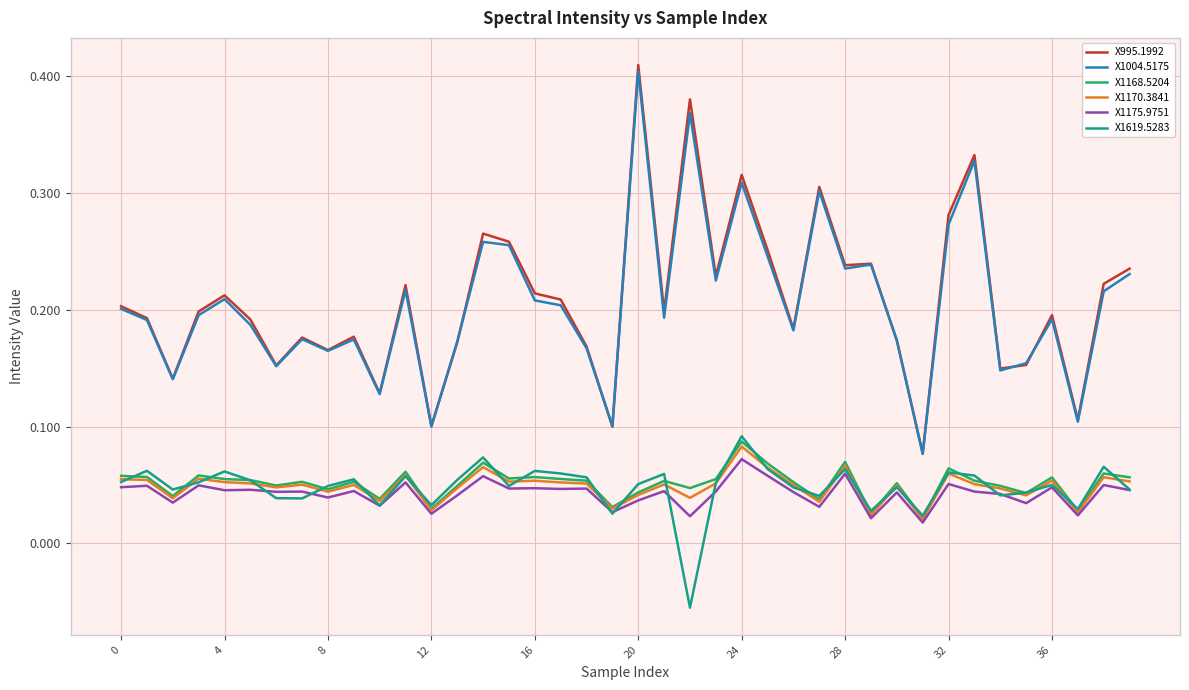

True or false: X1619.5283 and X1004.5175 intersect in this chart.

False